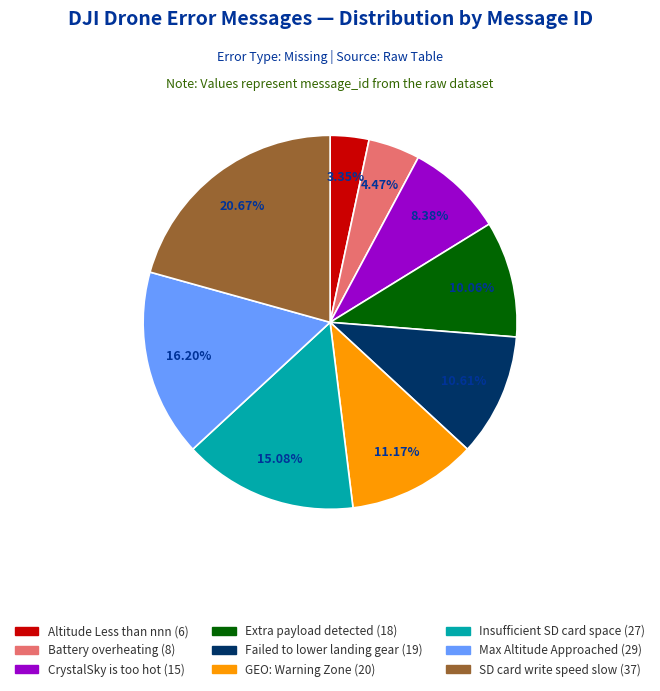

Is there a majority slice in this chart?

No